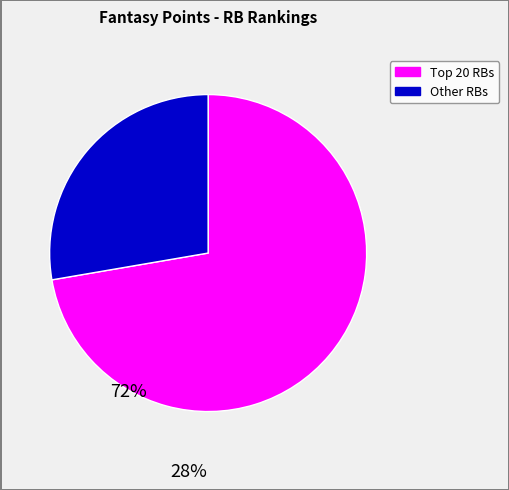

What is the smallest slice in the pie chart?

Other RBs